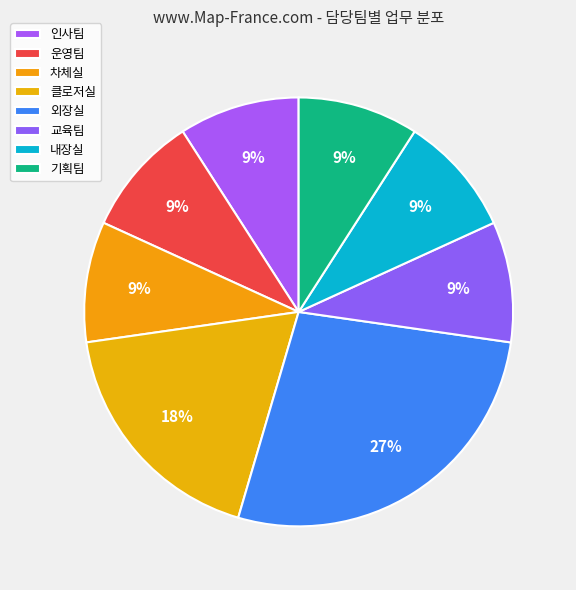

Do 차체실 and 교육팀 together represent more than half of the pie?

No